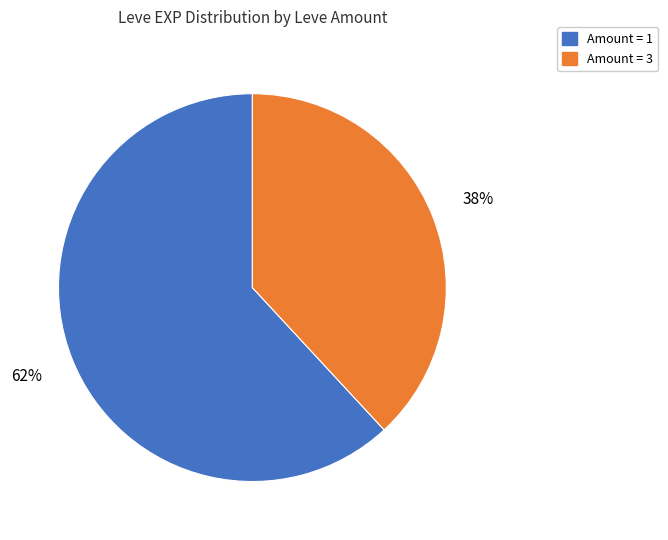

How many segments does this pie chart have?

2